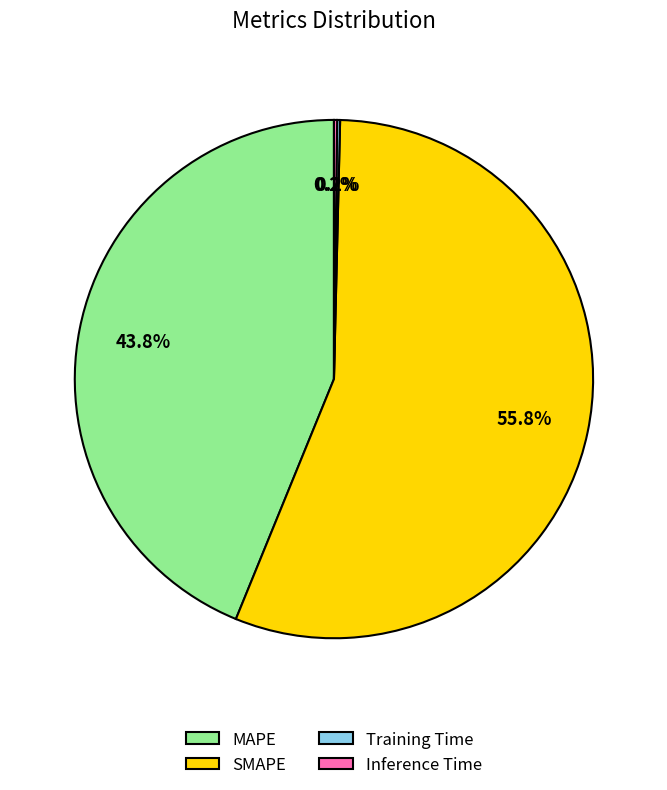

Which category has the biggest portion of the pie?

SMAPE